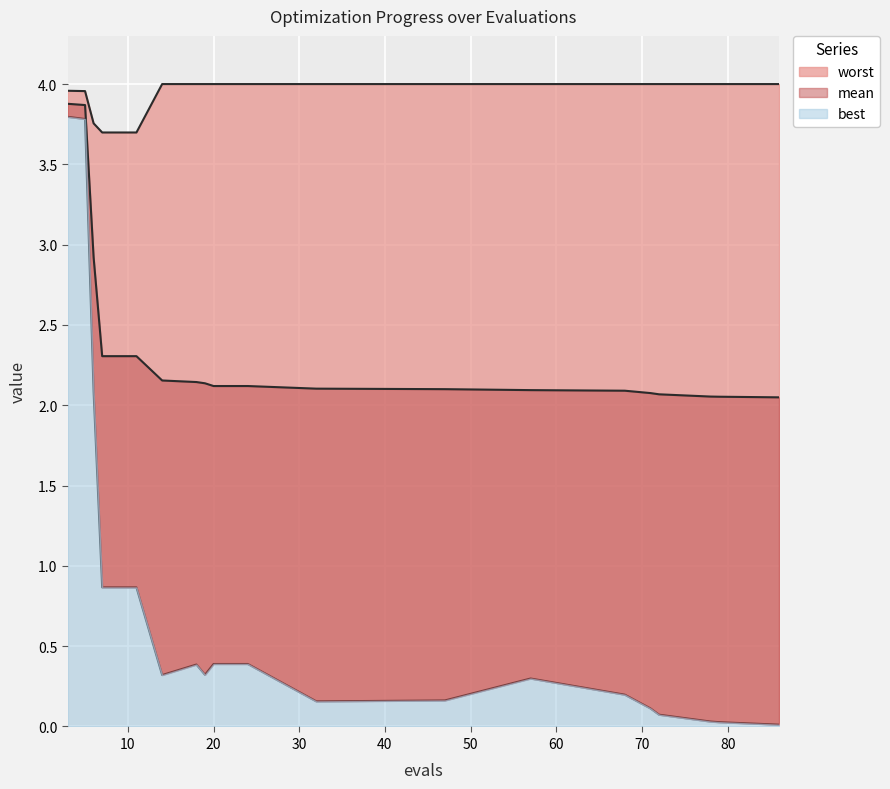

True or false: best and worst cross at least once.

False